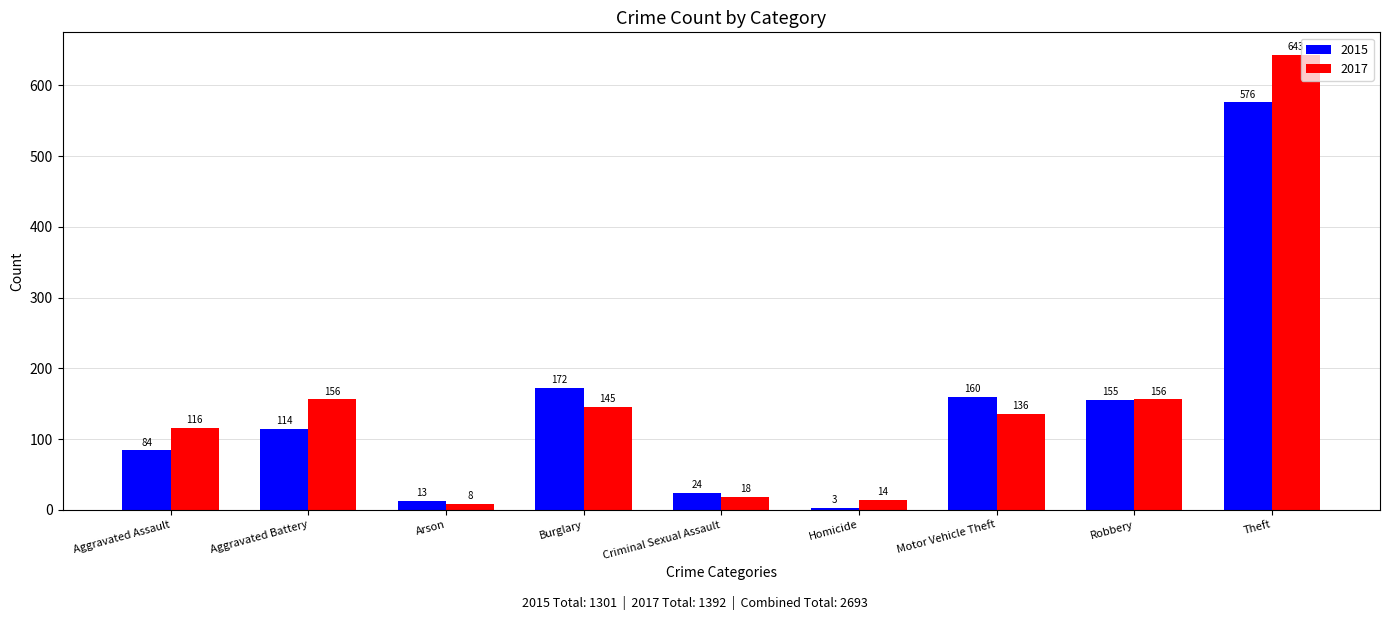

What is the label of the 1st bar from the left?

Aggravated Assault